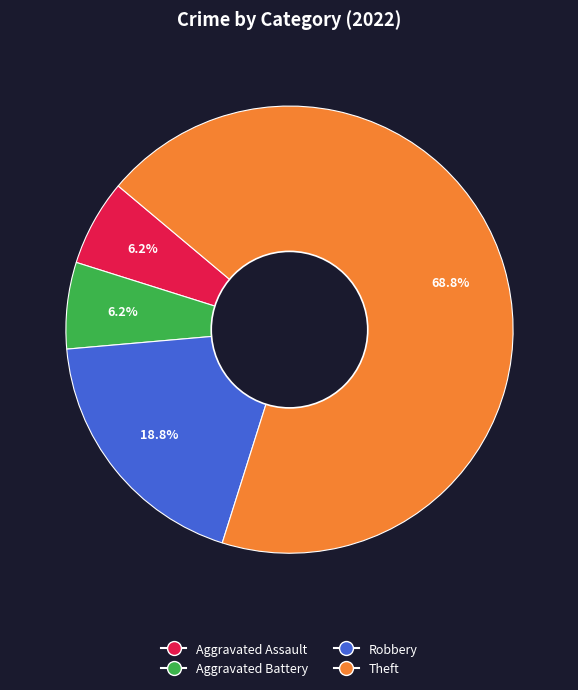

The Aggravated Assault slice represents 1% of the pie. True or false?

False